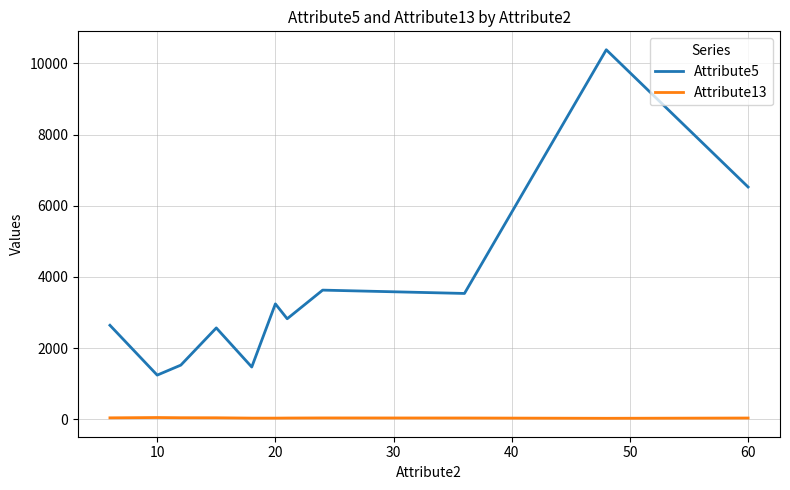

What is the difference between the maximum and minimum values in the Attribute5 series?

9144.0